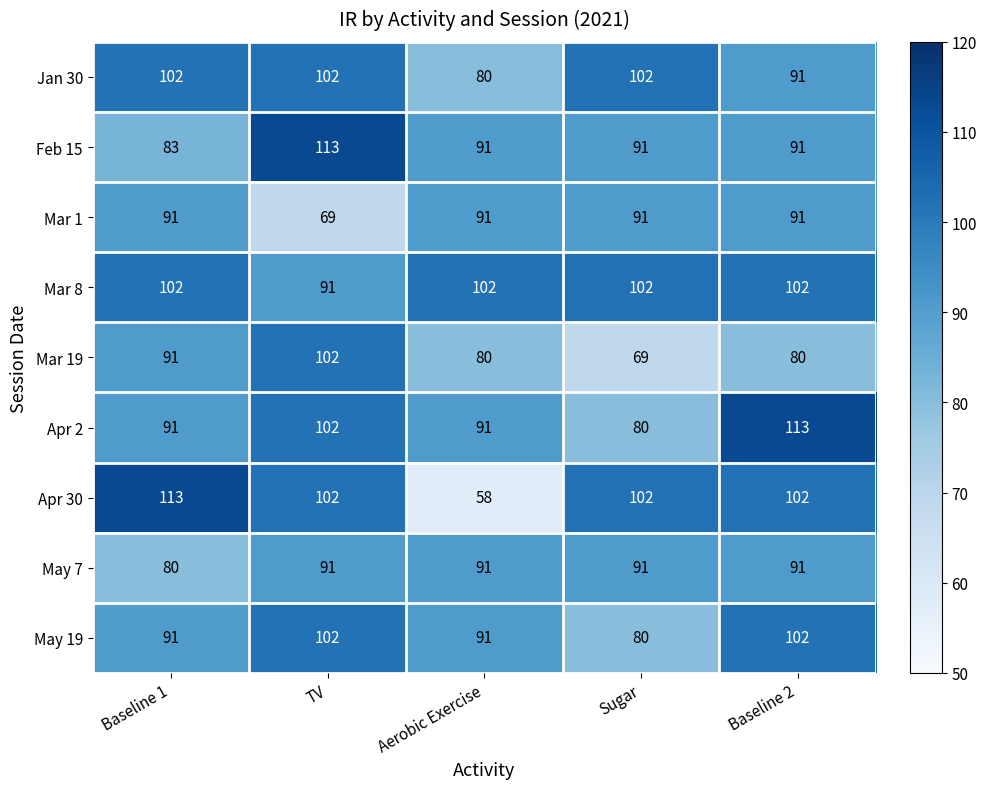

The value of Mar 1 at TV is 42. True or false?

False